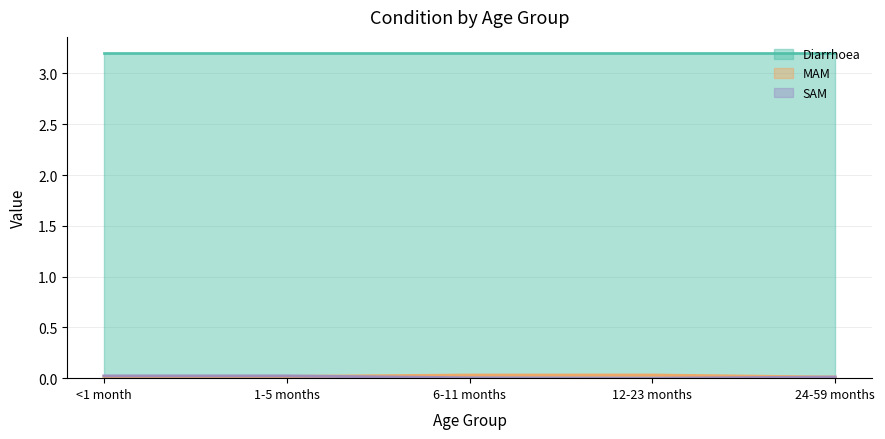

Between which two adjacent categories do SAM and MAM first intersect?

1-5 months and 6-11 months